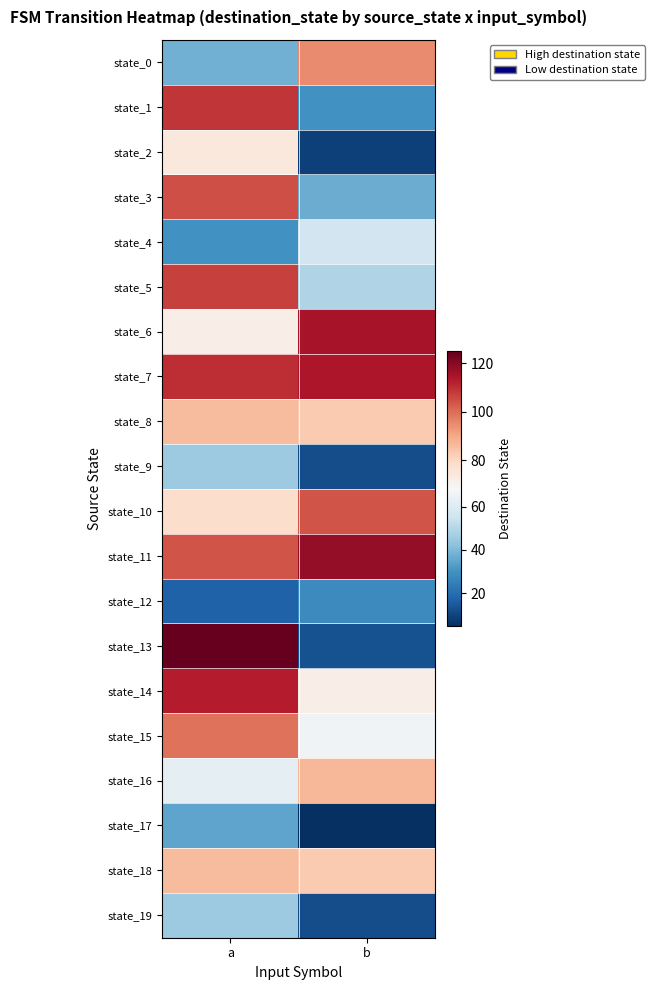

Rank the series by their maximum value, from highest to lowest.

state_13, state_11, state_6, state_7, state_14, state_1, state_5, state_3, state_10, state_15, state_0, state_16, state_8, state_18, state_2, state_4, state_9, state_19, state_17, state_12